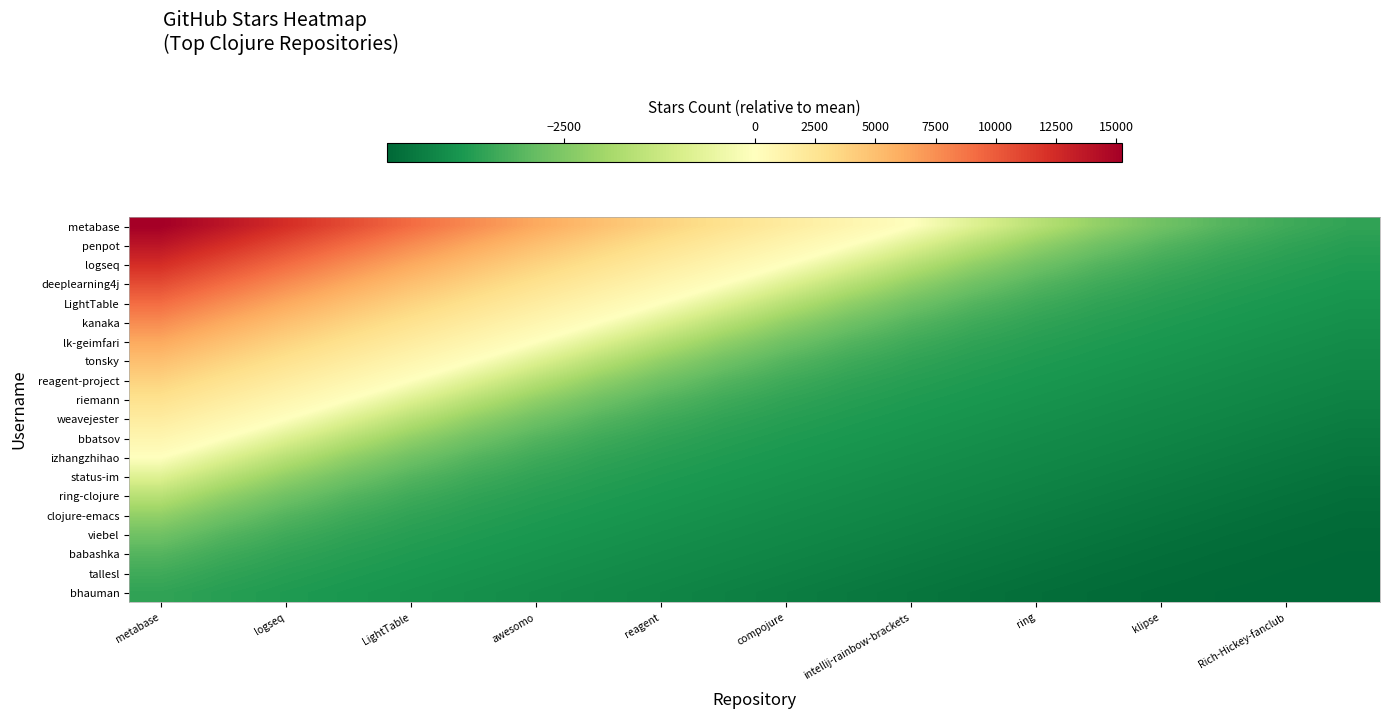

How many categories are shown in the chart?

20